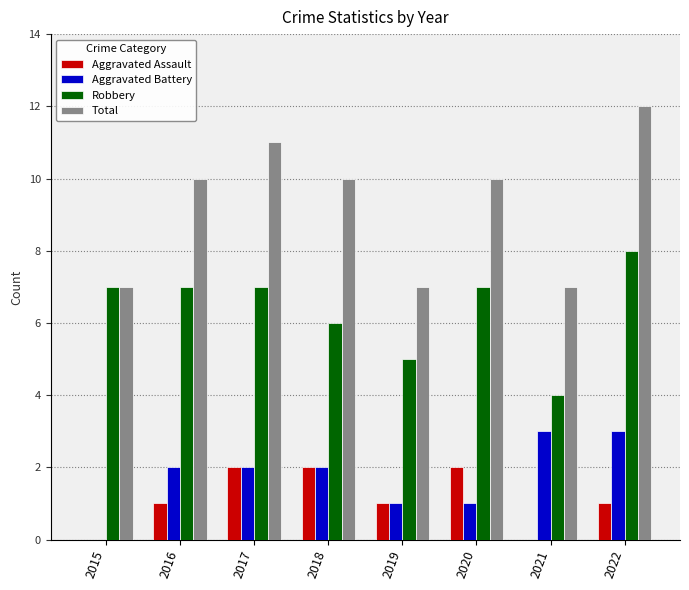

Which series has the largest total across all categories?

Total